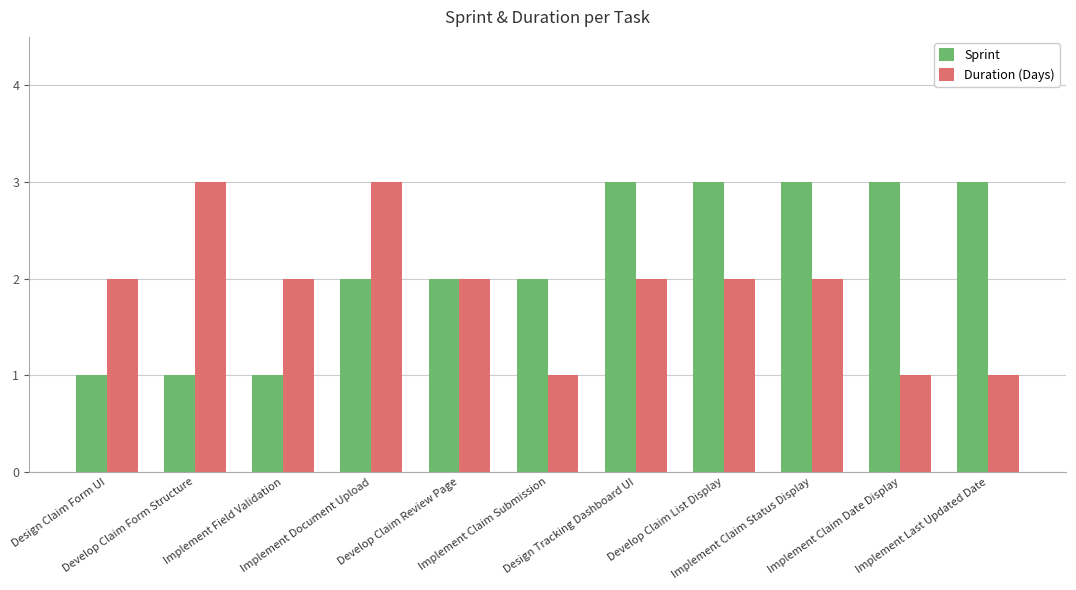

List the series in order of their overall mean, lowest first.

Duration (Days), Sprint